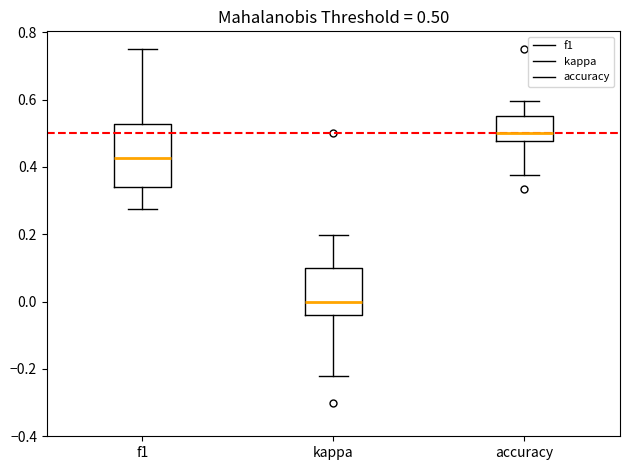

Which box has the highest median line?

accuracy